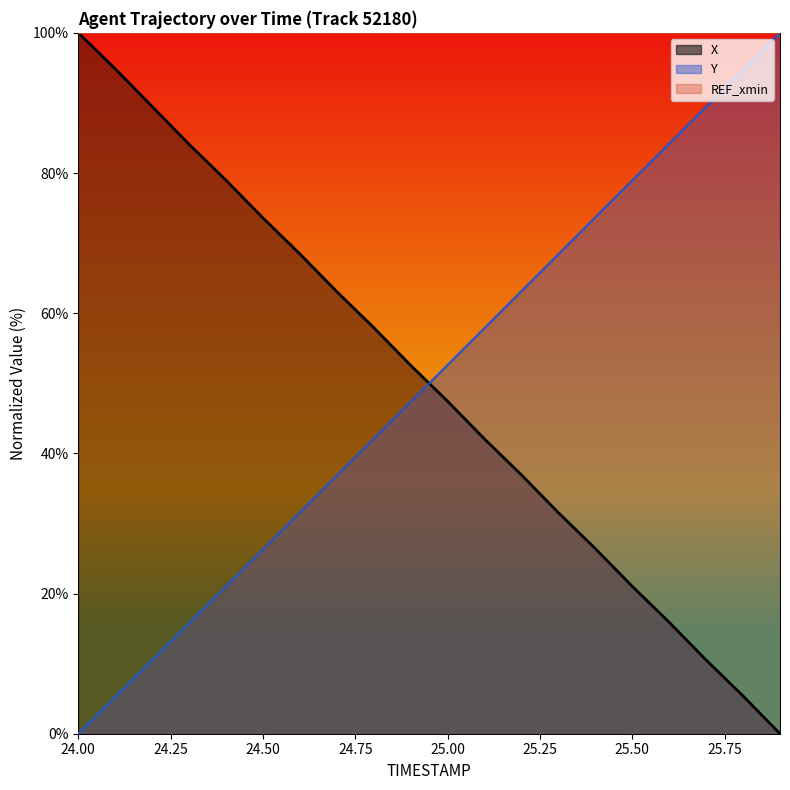

Reading left to right, extract all data points from this chart.

X: 24.0=100.0	24.1=94.9	24.2=89.5	24.3=84.1	24.4=79.0	24.5=73.6	24.6=68.5	24.7=63.1	24.8=57.9	24.9=52.6	25.0=47.4	25.1=42.1	25.2=36.9	25.3=31.5	25.4=26.4	25.5=21.0	25.6=15.9	25.7=10.5	25.8=5.4	25.9=0.0
Y: 24.0=0.0	24.1=5.3	24.2=10.5	24.3=15.8	24.4=21.0	24.5=26.3	24.6=31.6	24.7=36.8	24.8=42.1	24.9=47.4	25.0=52.6	25.1=57.9	25.2=63.1	25.3=68.4	25.4=73.7	25.5=78.9	25.6=84.2	25.7=89.5	25.8=94.7	25.9=100.0